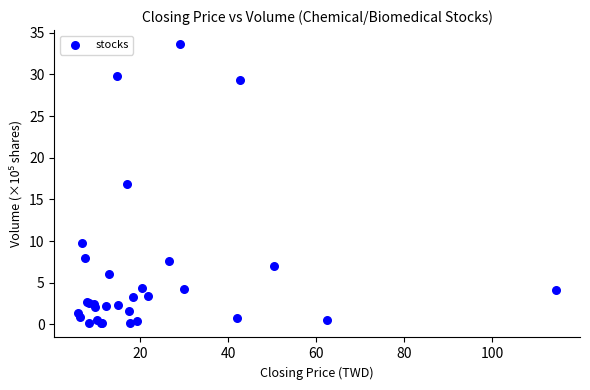

What Y value in the scatter plot is closest to 16?

16.9